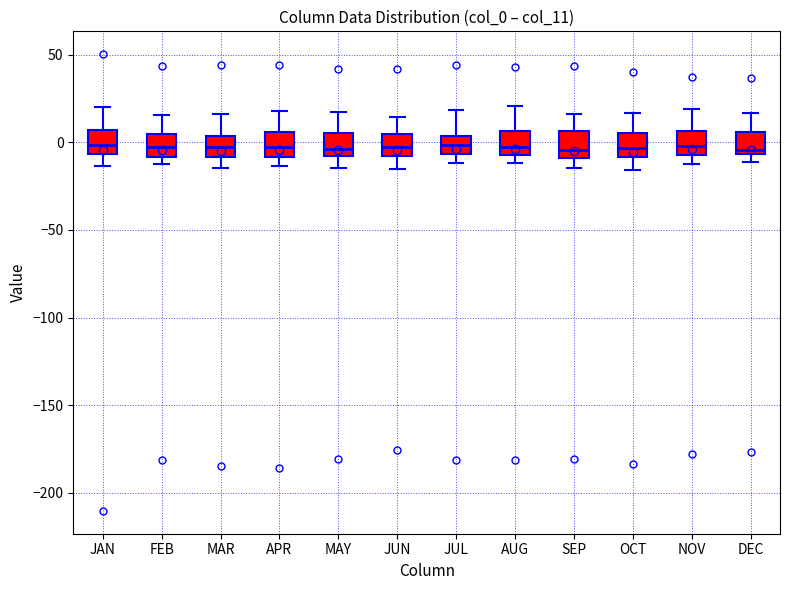

Where is the lower edge of the box for JUN on the y-axis? The values are not printed on the chart, so give them approximately, as read against the axis.

-10